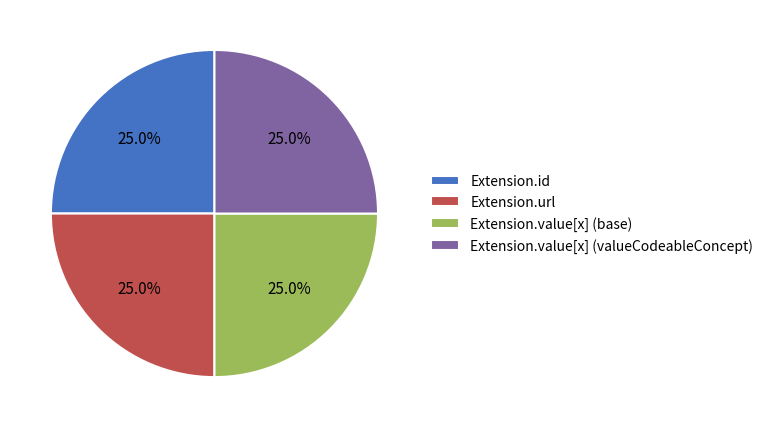

What is the total percentage of Extension.value[x] (base) and Extension.url?

50.0%